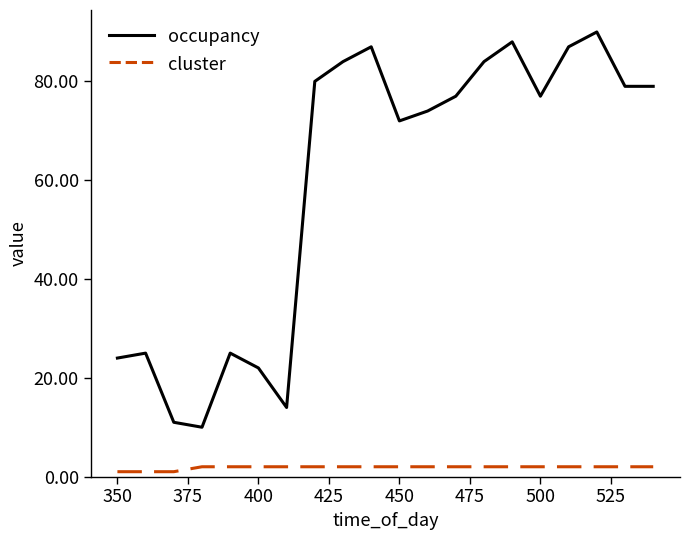

True or false: cluster and occupancy cross at least once.

False